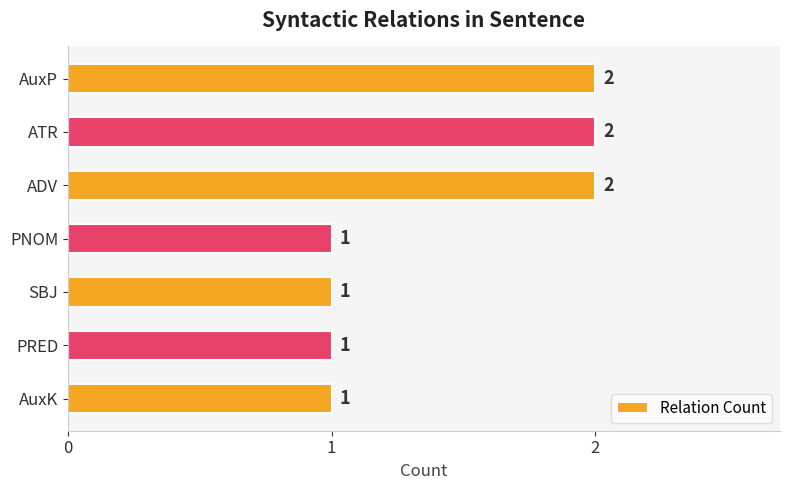

Reading top to bottom, transcribe all the data shown in this chart.

2	2	2	1	1	1	1